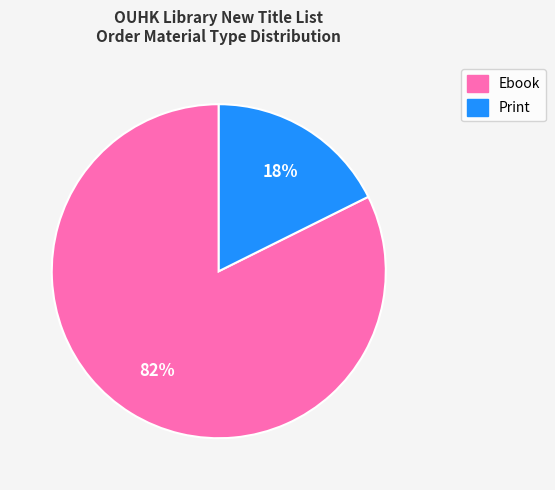

How many segments does this pie chart have?

2